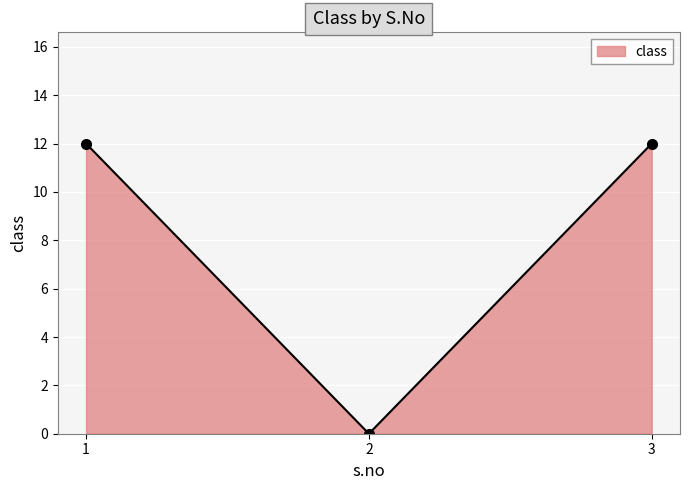

The value at 2 is -8. True or false?

False